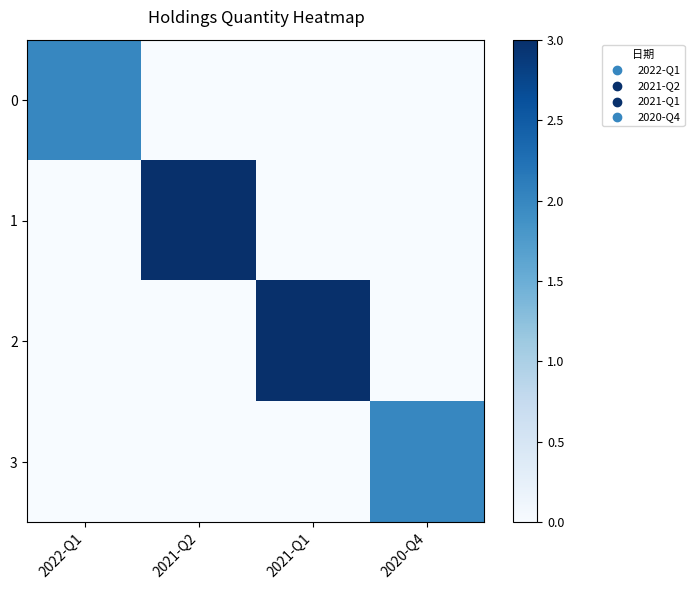

At how many categories does at least one series exceed 1?

4